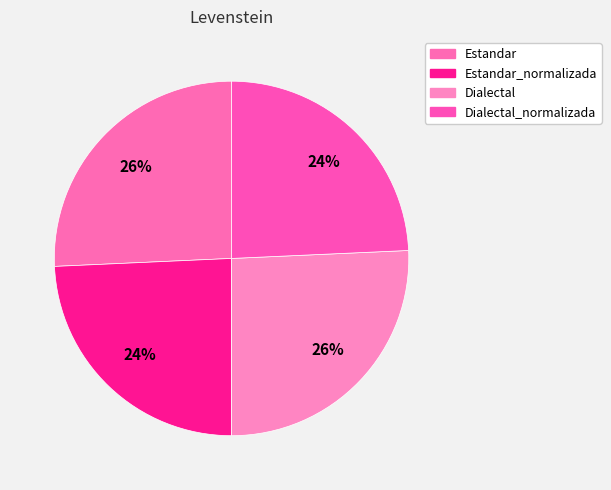

Between Estandar_normalizada and Dialectal_normalizada, which is larger?

Estandar_normalizada